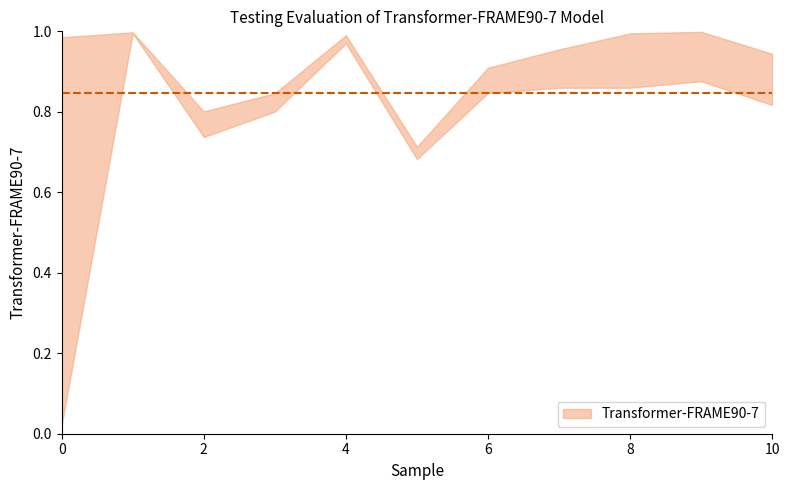

Rank the categories by 0 value from highest to lowest.

1, 0, 4, 9, 8, 7, 6, 10, 3, 2, 5